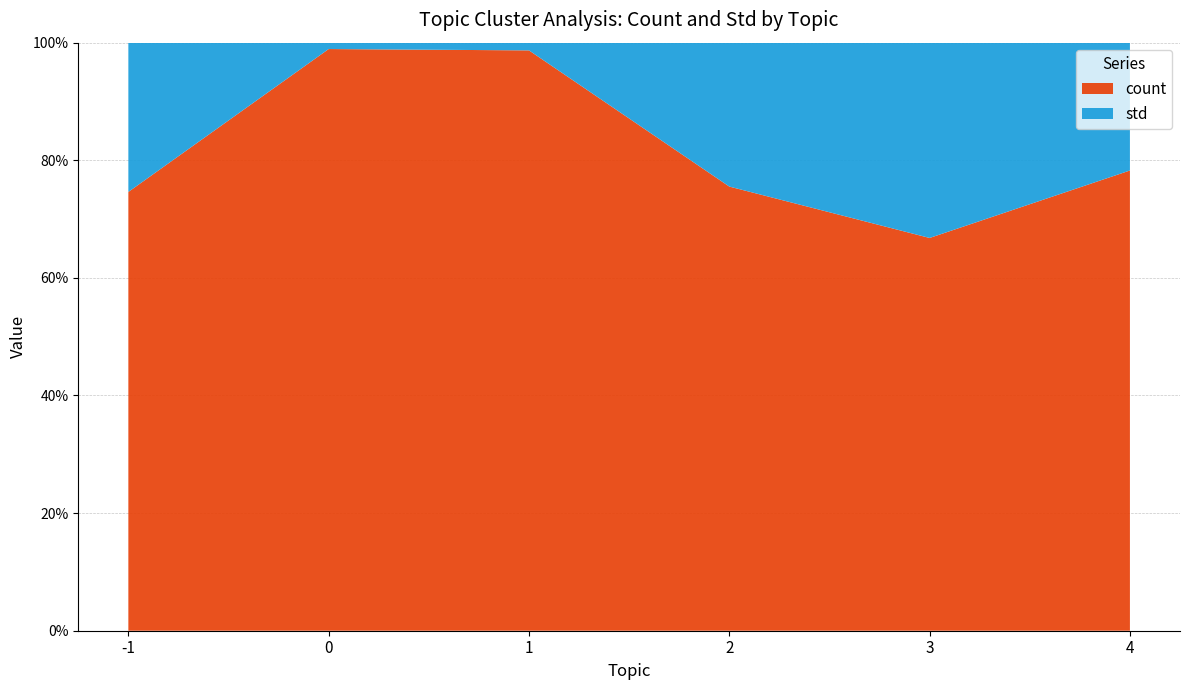

Reading left to right, what are all the values shown in this chart?

count: 6.0	336.0	143.0	12.0	10.0	9.0
std: 2.0	3.7	1.9	3.9	5.0	2.5